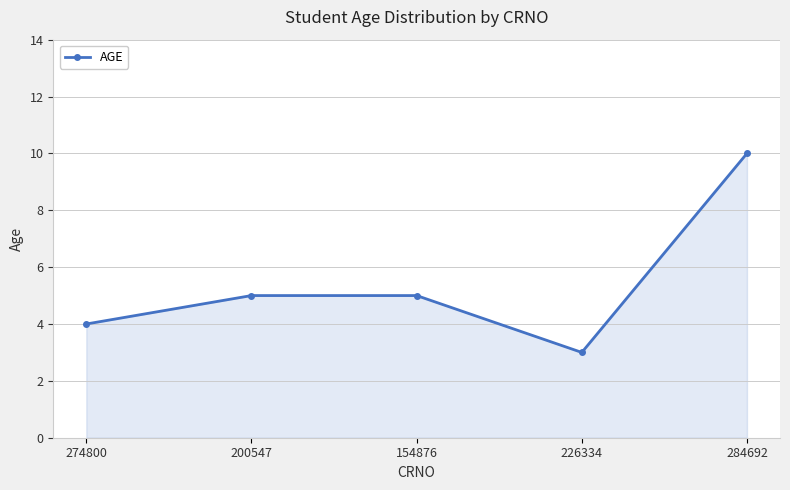

What is the value of the 1st point from the left?

4